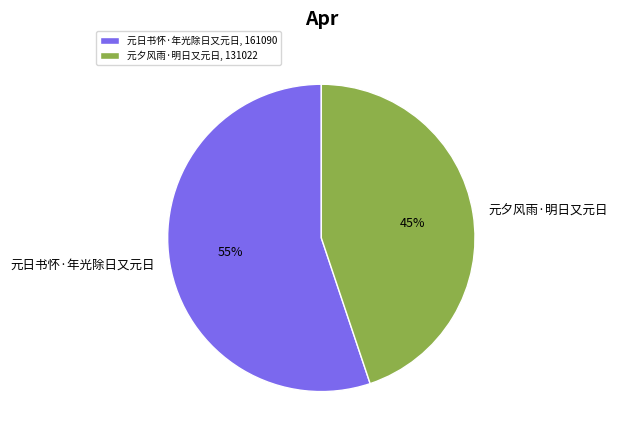

Rank the categories by value from lowest to highest.

元夕风雨·明日又元日, 元日书怀·年光除日又元日